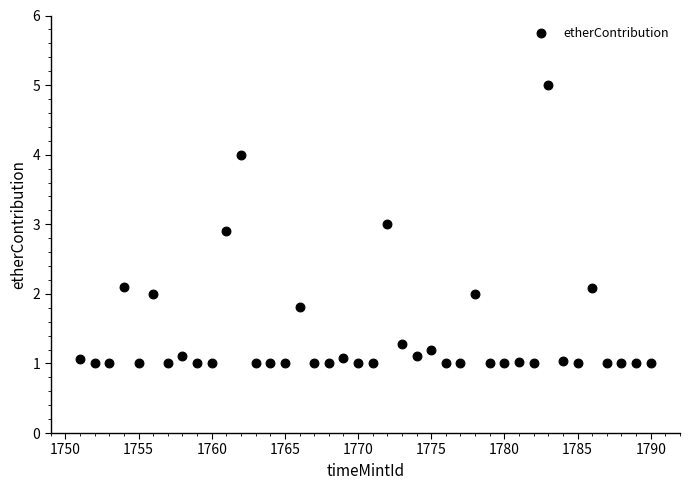

What is the range of Y values (max minus min)?

4.0